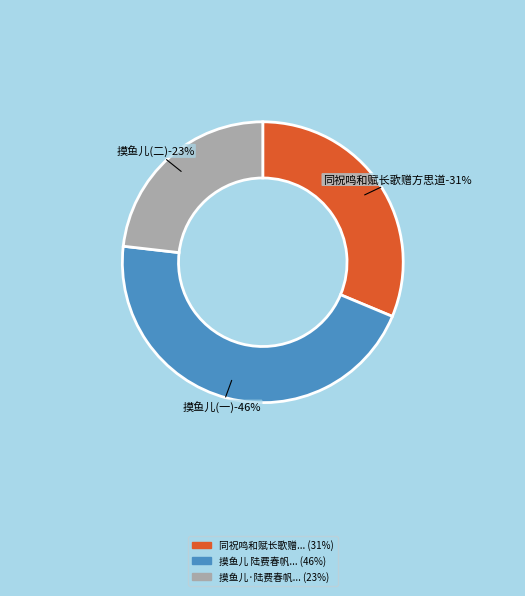

How many slices are in this pie chart?

3